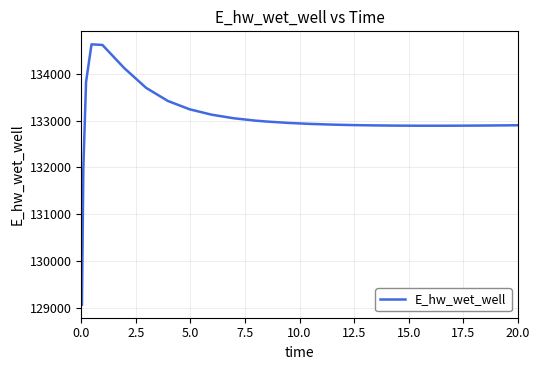

What is the minimum value shown in the chart?

129070.3